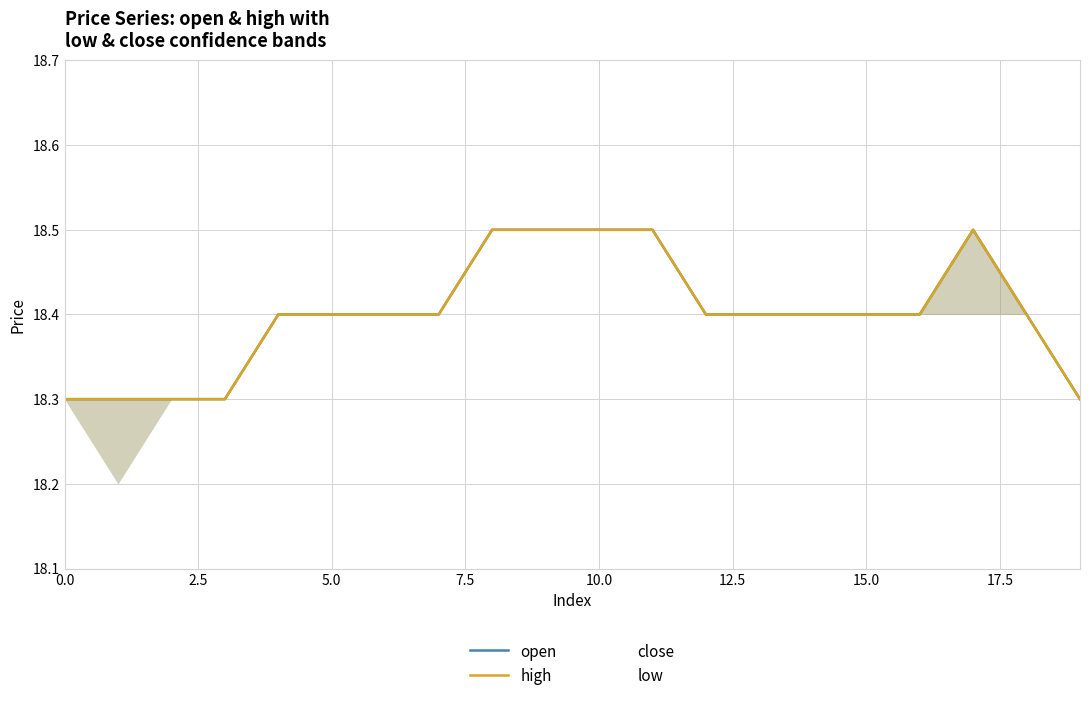

What is the total value across all series at 15.0?

36.8